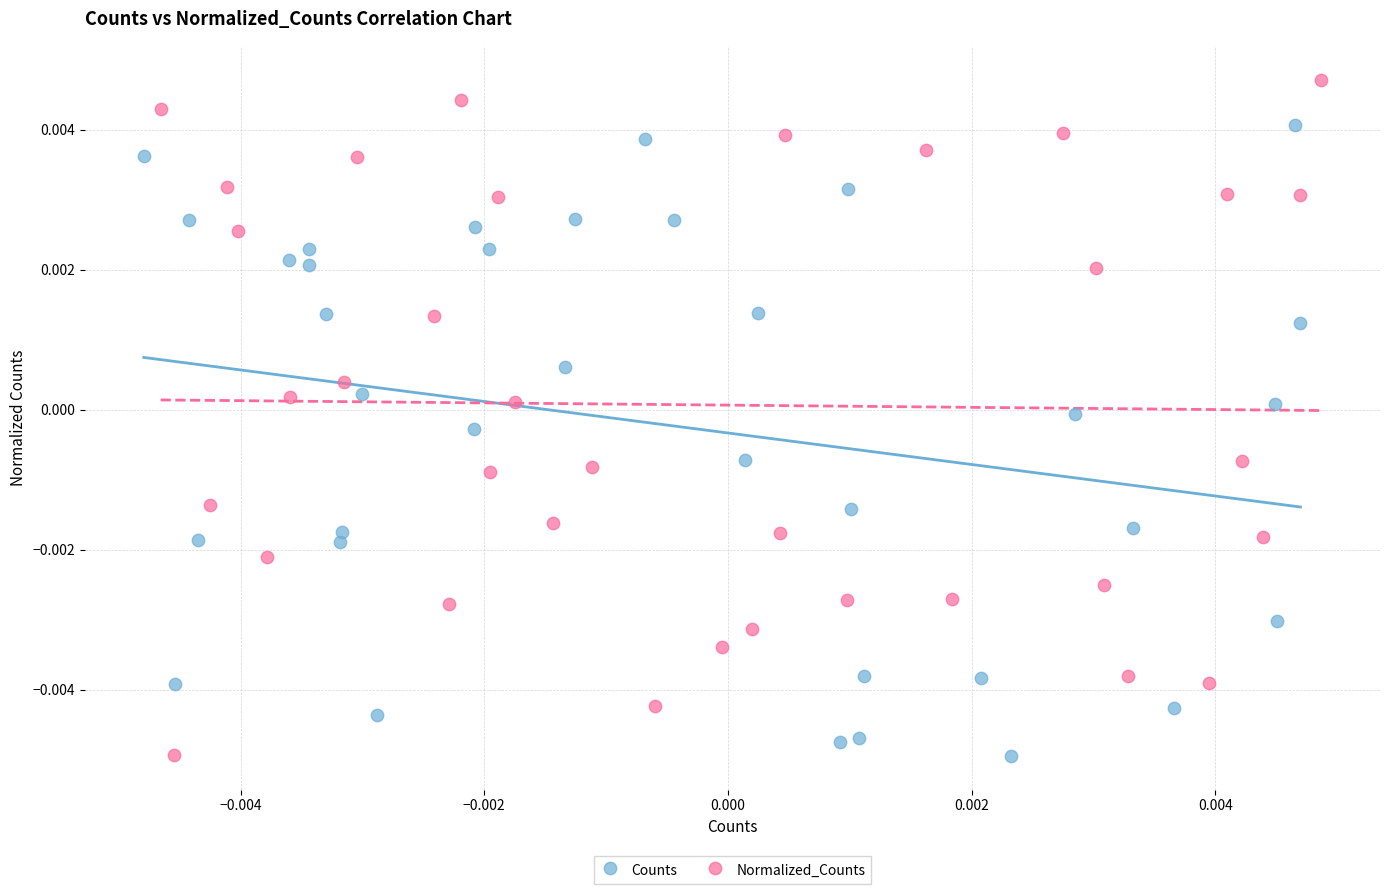

Which series contains the highest Y value?

Normalized_Counts